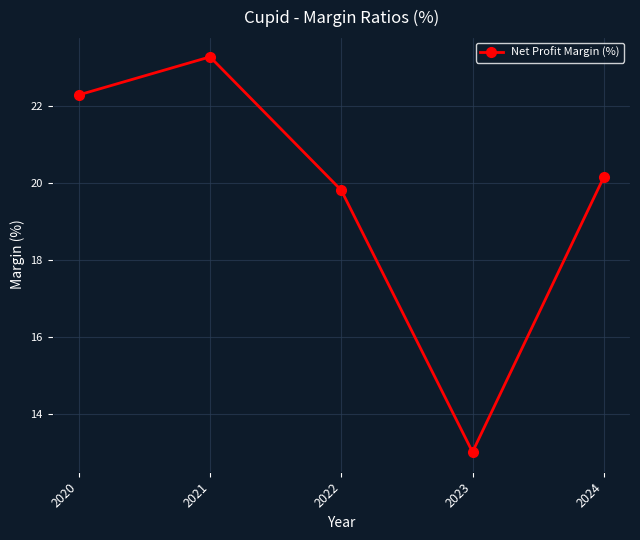

Which category has the lowest value across all series?

2023